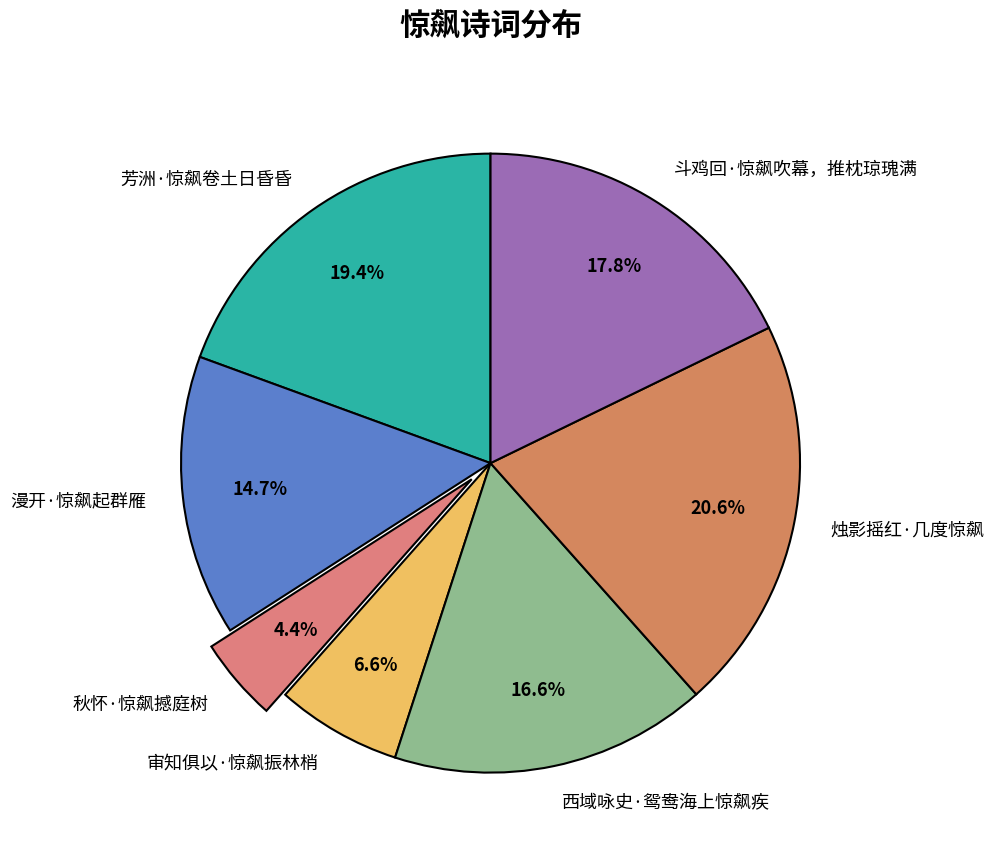

The 漫开·惊飙起群雁 slice represents 15% of the pie. True or false?

True